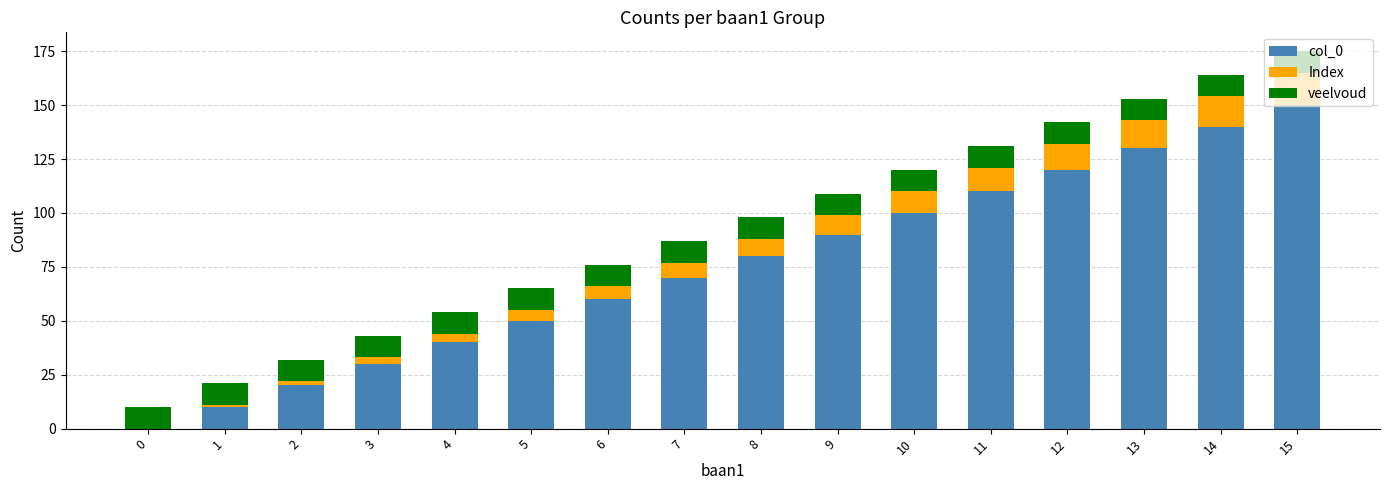

The value of col_0 at 3 is 30. True or false?

True